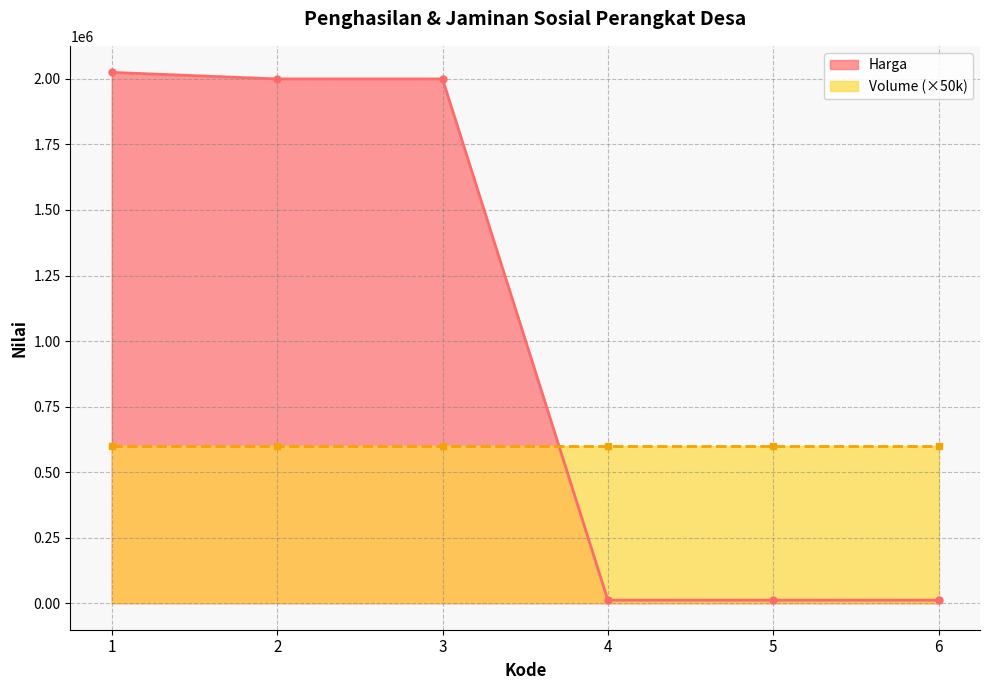

At which label does the data first exceed 2000000?

1